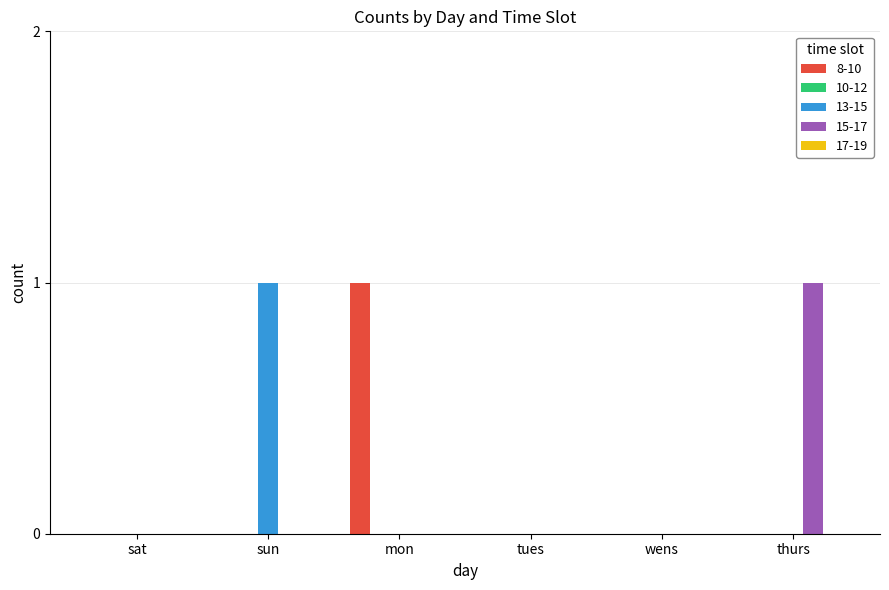

Which series changed the most between mon and tues?

8-10